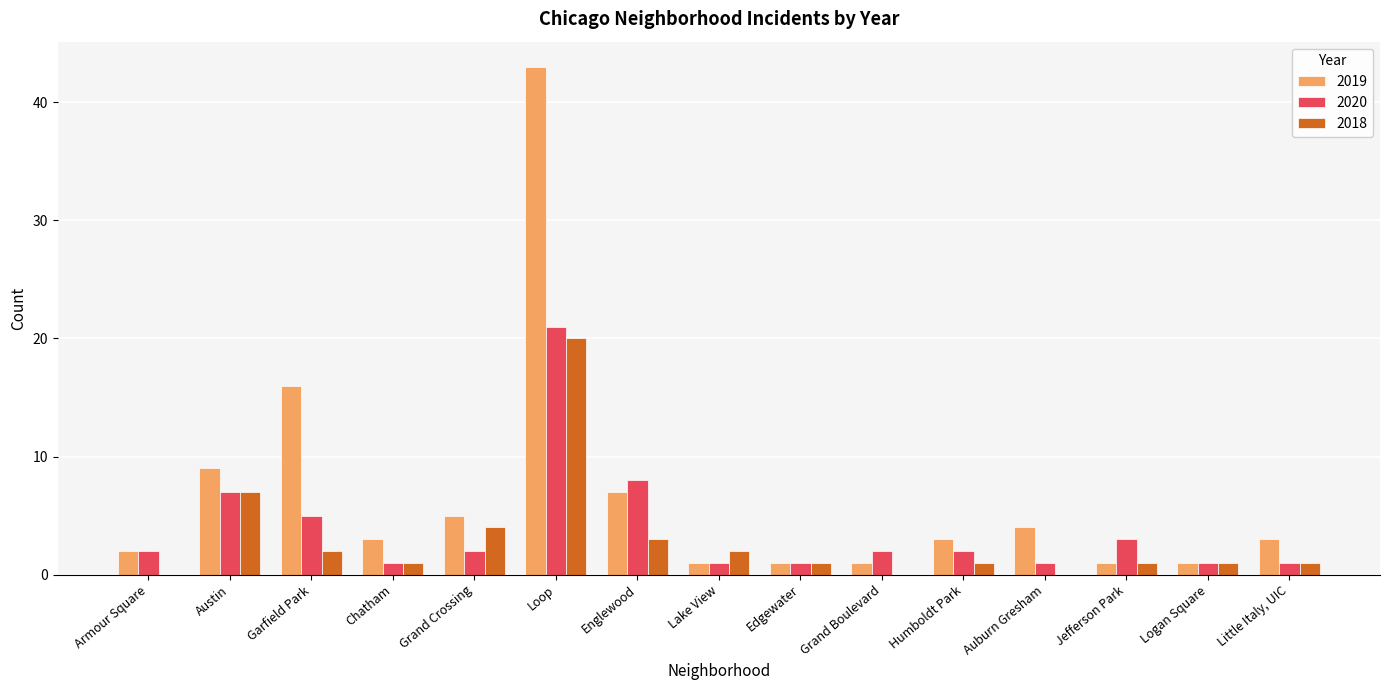

How many groups of bars are there?

15